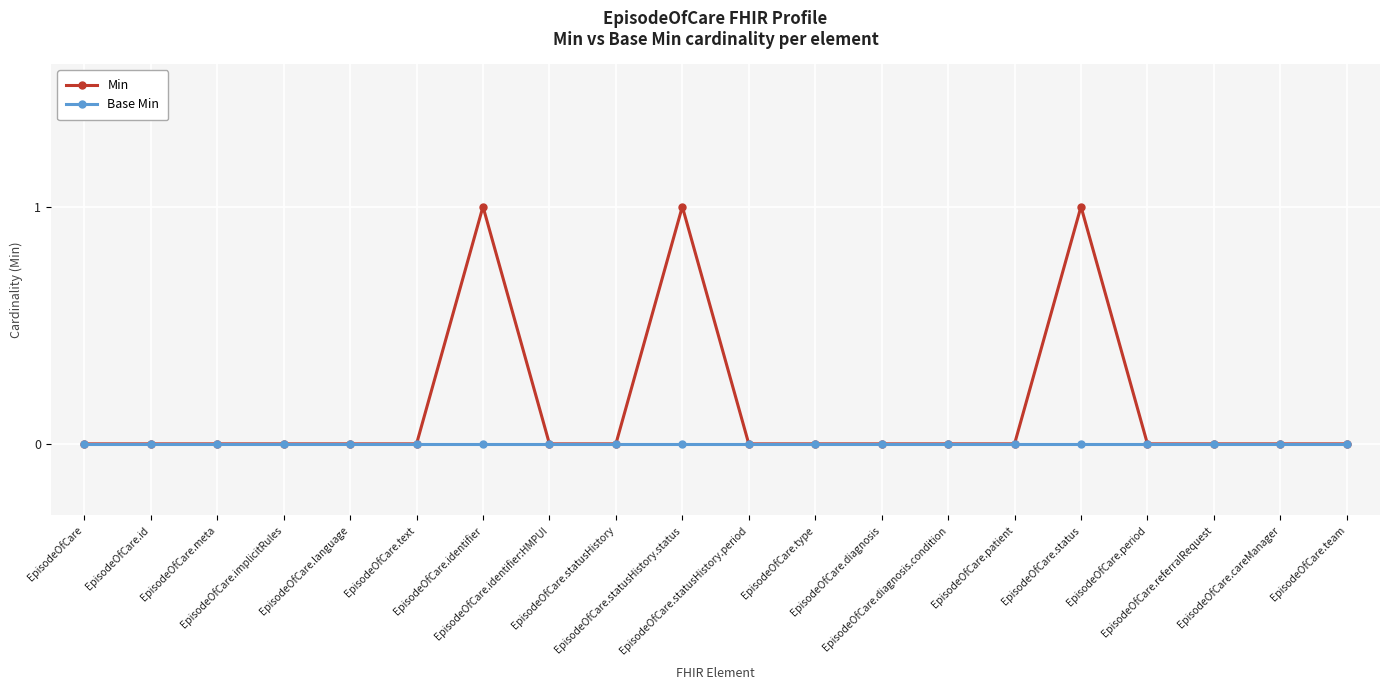

List the series in order of their peak value, lowest first.

Base Min, Min